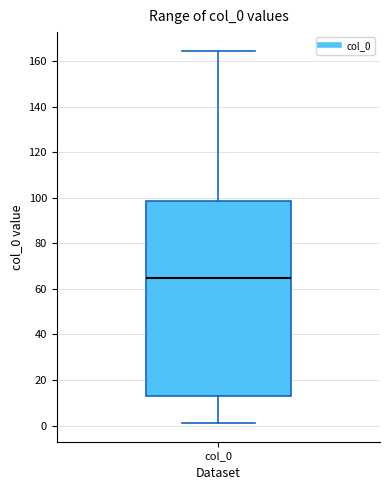

Where does the median line of the box for col_0 sit on the y-axis? The values are not printed on the chart, so give them approximately, as read against the axis.

64